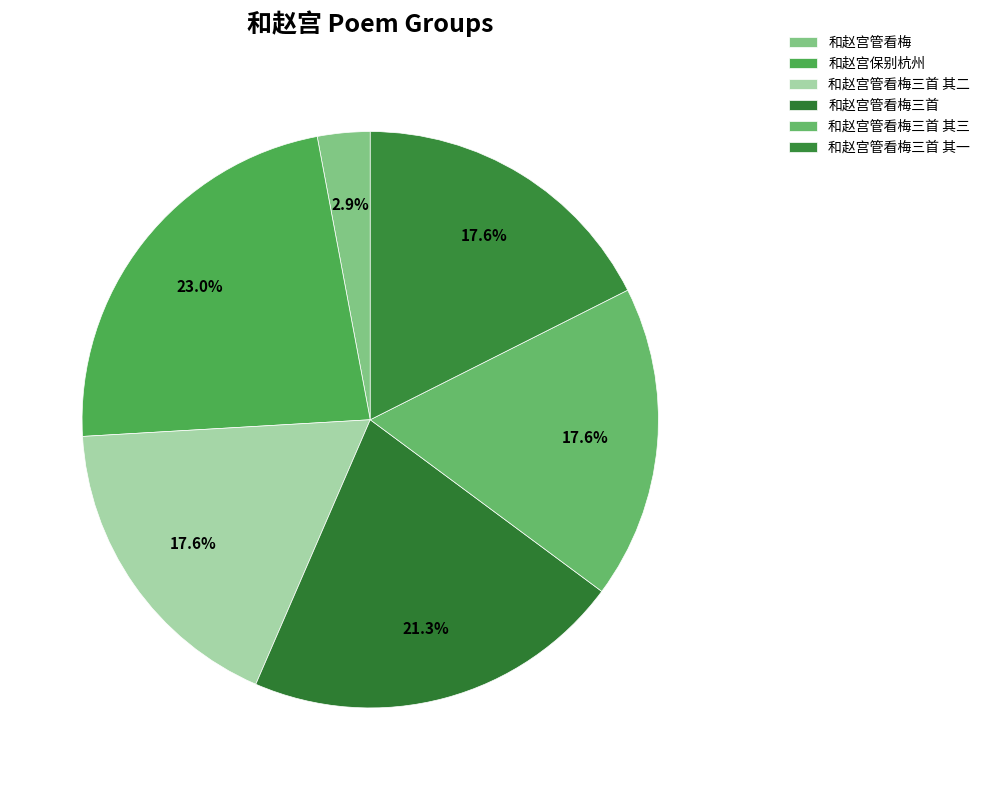

Count the number of slices in the pie.

6